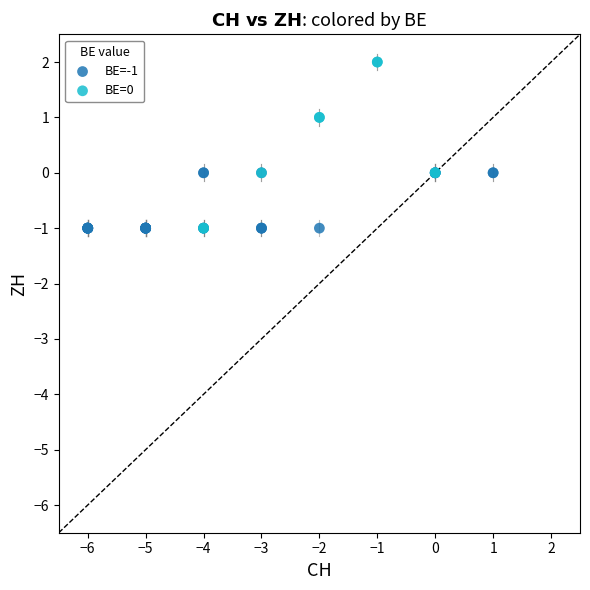

Which series contains the highest Y value?

BE=0